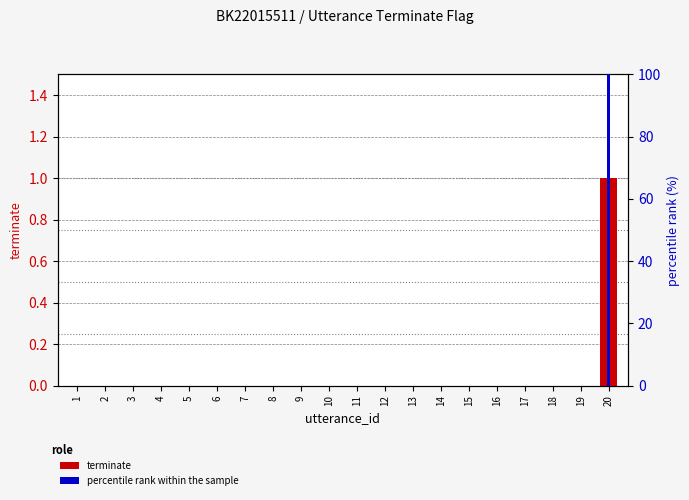

What is the highest value of the percentile rank within sample series?

100